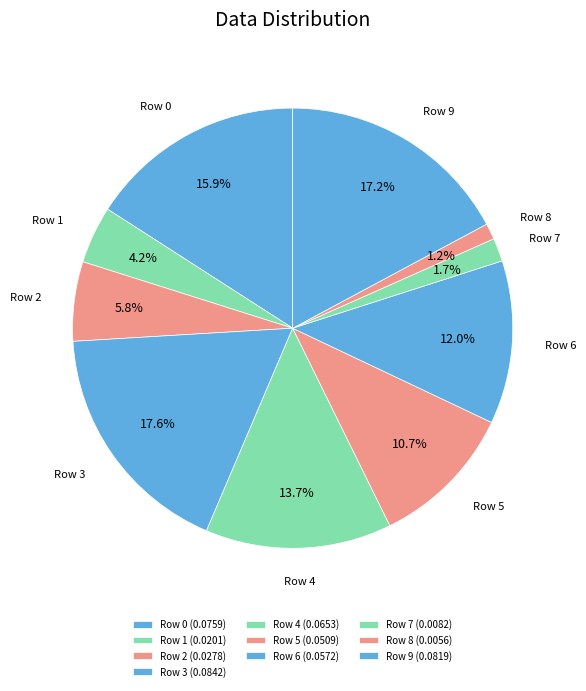

To the nearest percent, what portion does Row 0 represent?

16%